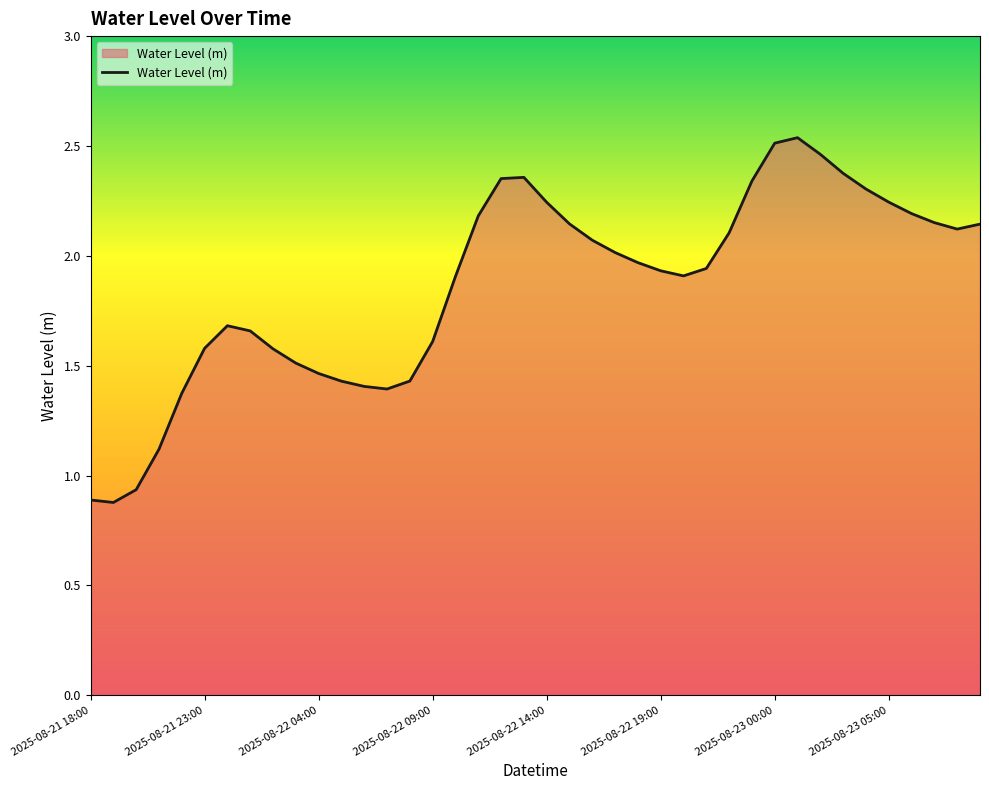

Is this an area chart (filled region under the line)?

Yes